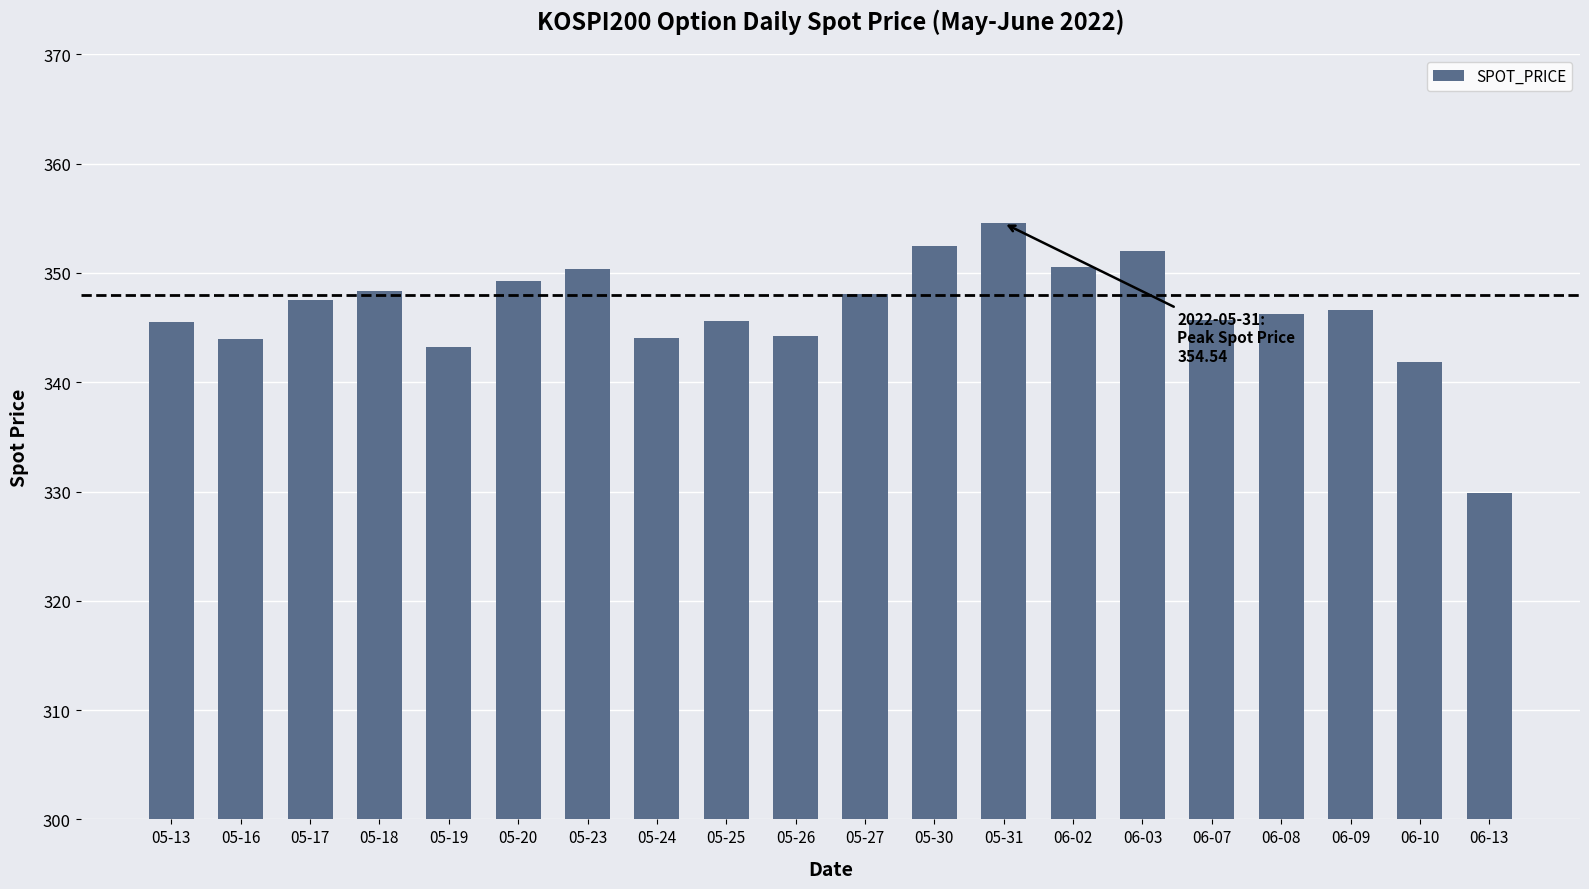

Between 06-08 and 05-27, which is larger?

05-27